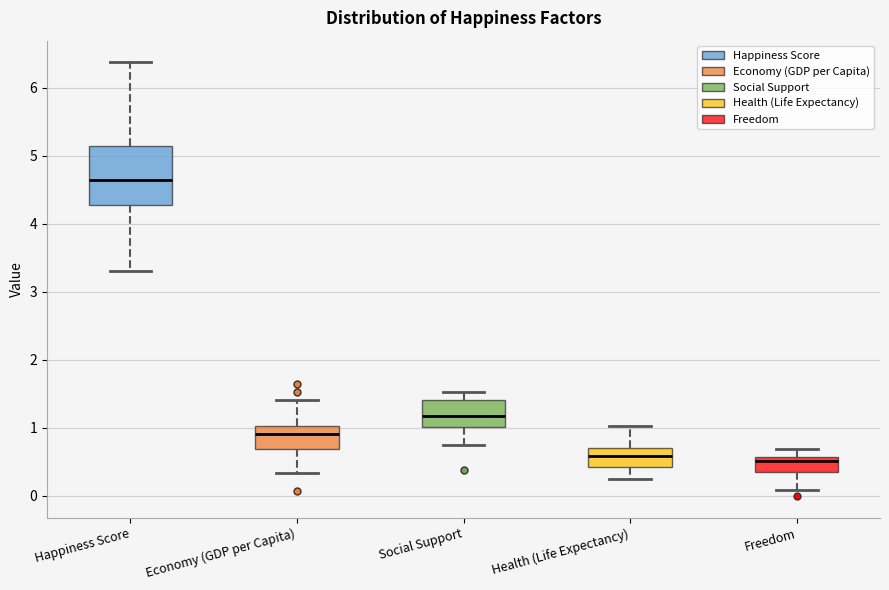

Reading left to right, read every box against the y-axis: the position of its median line, the range the box covers, and the ends of its whiskers. The values are not printed on the chart, so give them approximately, as read against the axis.

Happiness Score: median 4.6, box 4.3 to 5.1, whiskers 3.3 to 6.4
Economy (GDP per Capita): median 0.9, box 0.7 to 1.0, whiskers 0.3 to 1.4
Social Support: median 1.2, box 1.0 to 1.4, whiskers 0.7 to 1.5
Health (Life Expectancy): median 0.6, box 0.4 to 0.7, whiskers 0.2 to 1.0
Freedom: median 0.5, box 0.4 to 0.6, whiskers 0.1 to 0.7